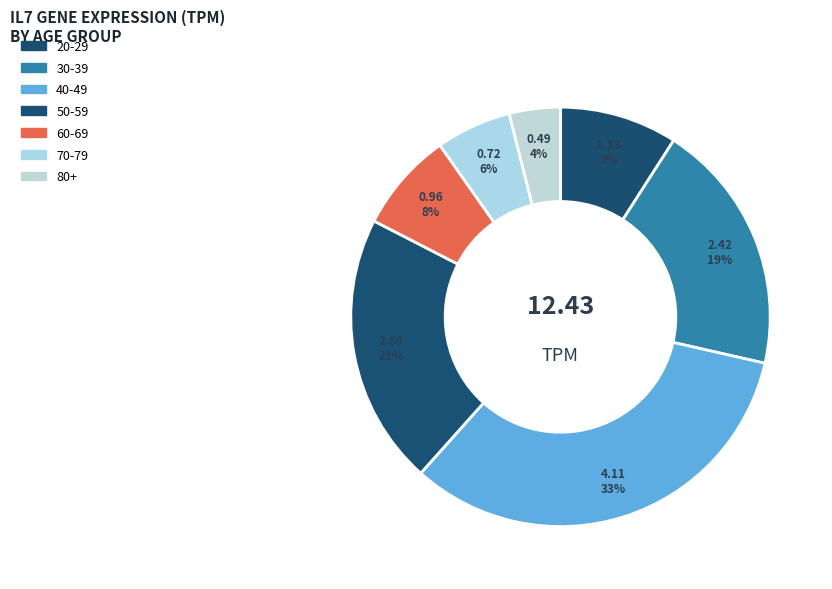

To the nearest percent, what is the difference between the largest and smallest slice percentages?

29%